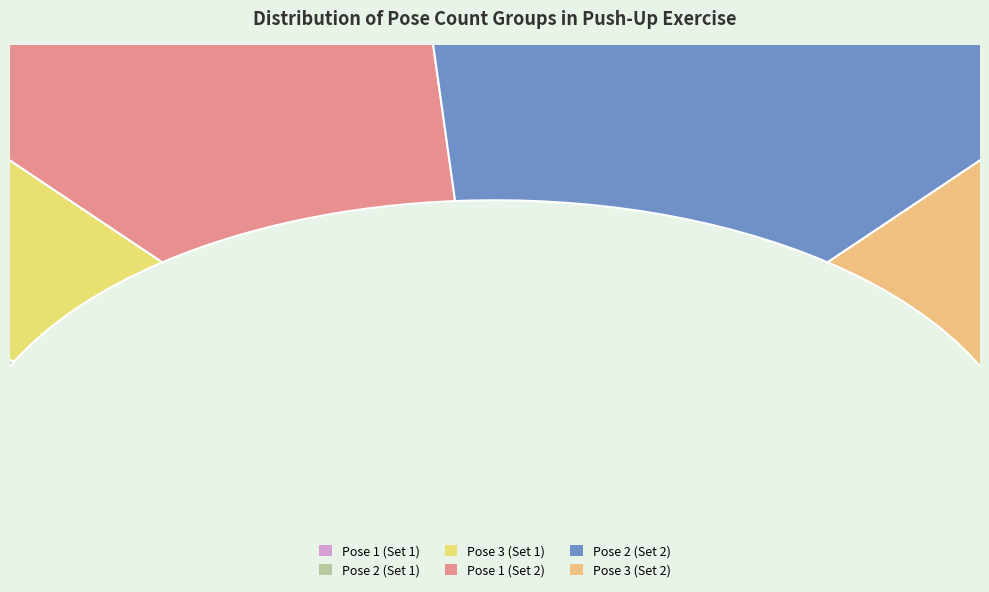

Do Pose 2 (Set 2) and Pose 1 (Set 1) together represent more than half of the pie?

No